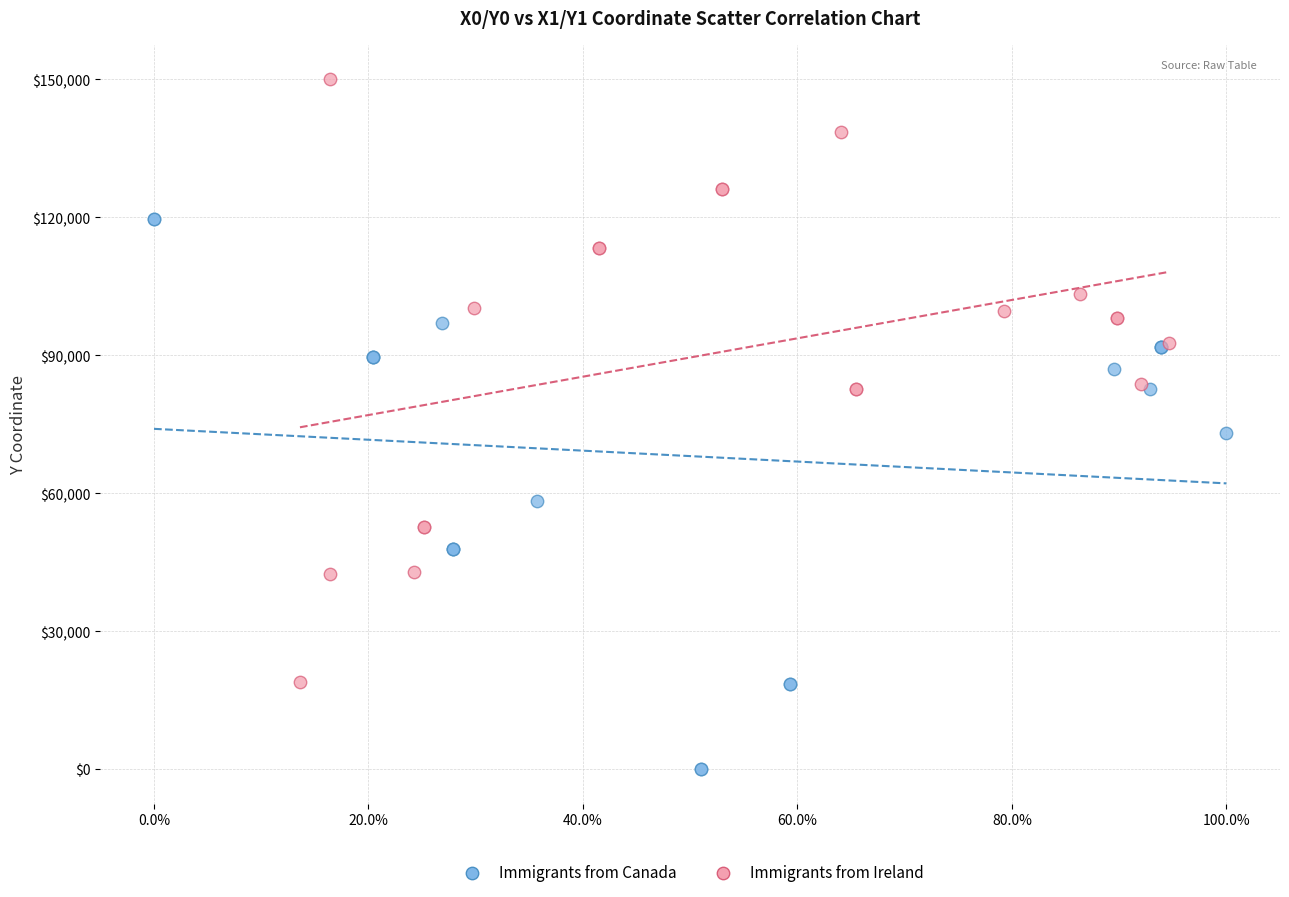

What are all the series names shown in the legend?

Immigrants from Canada, Immigrants from Ireland